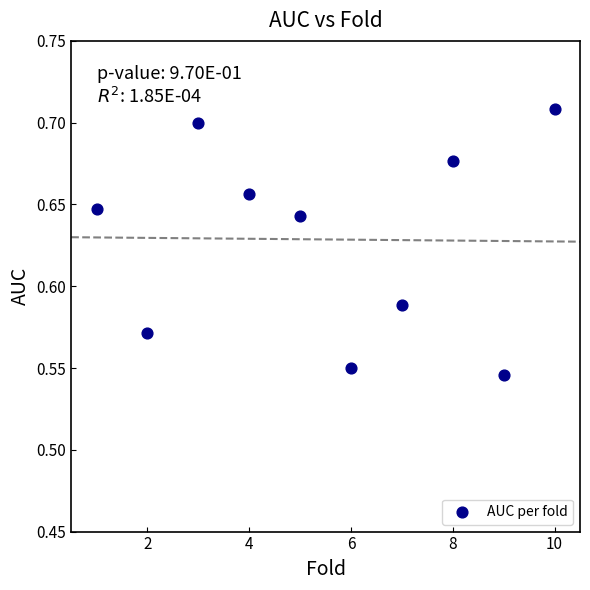

What is the average X value?

5.5